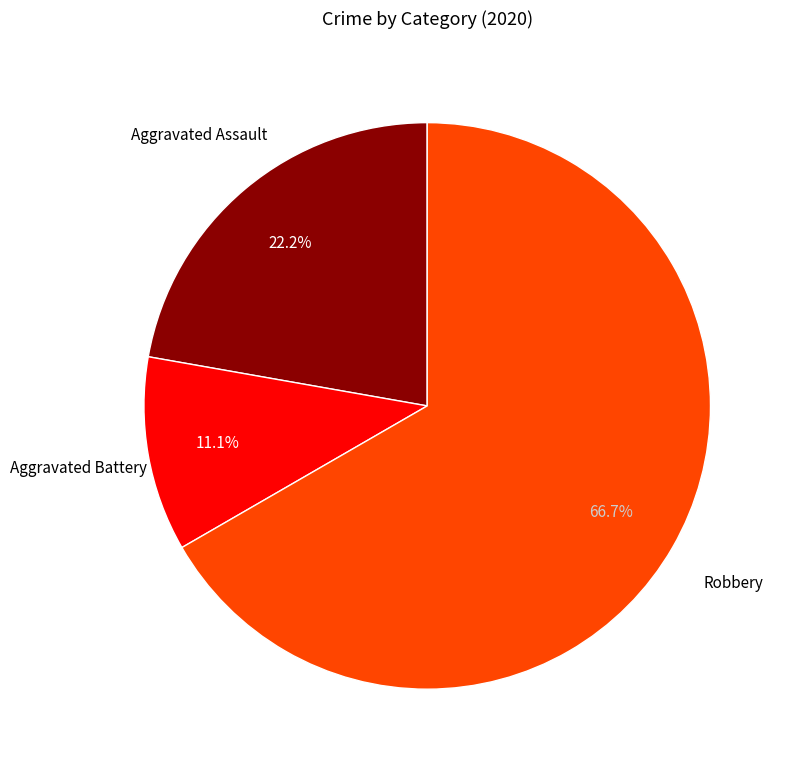

Is there a majority slice in this chart?

Yes